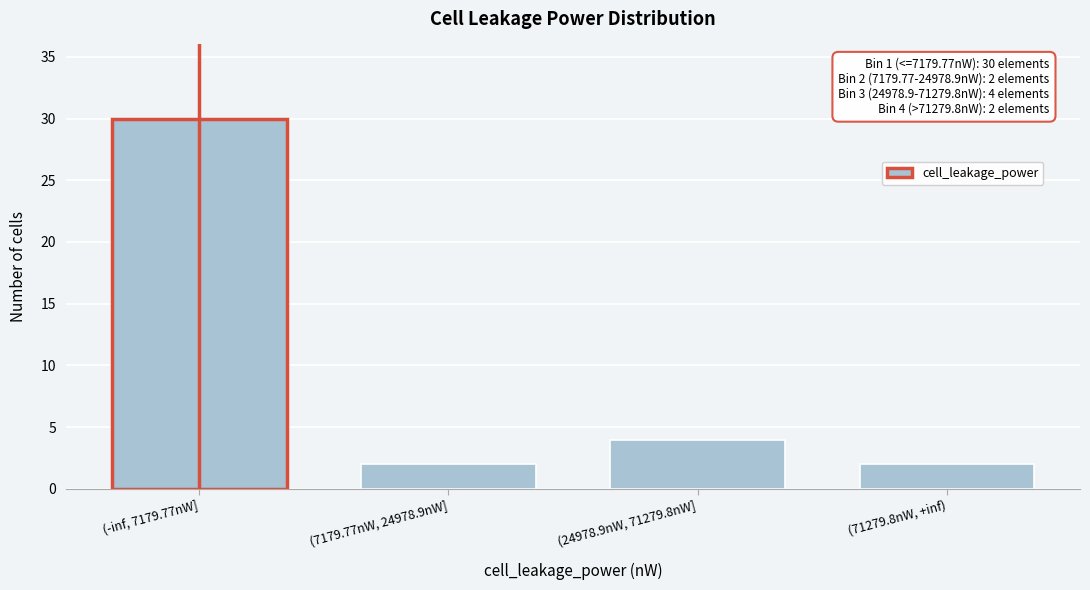

Reading left to right, list all the values displayed in this chart.

30	2	4	2